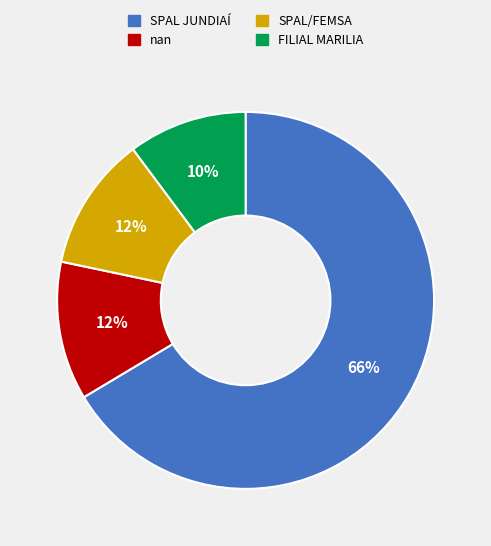

To the nearest percent, what portion does SPAL JUNDIAÍ represent?

66%